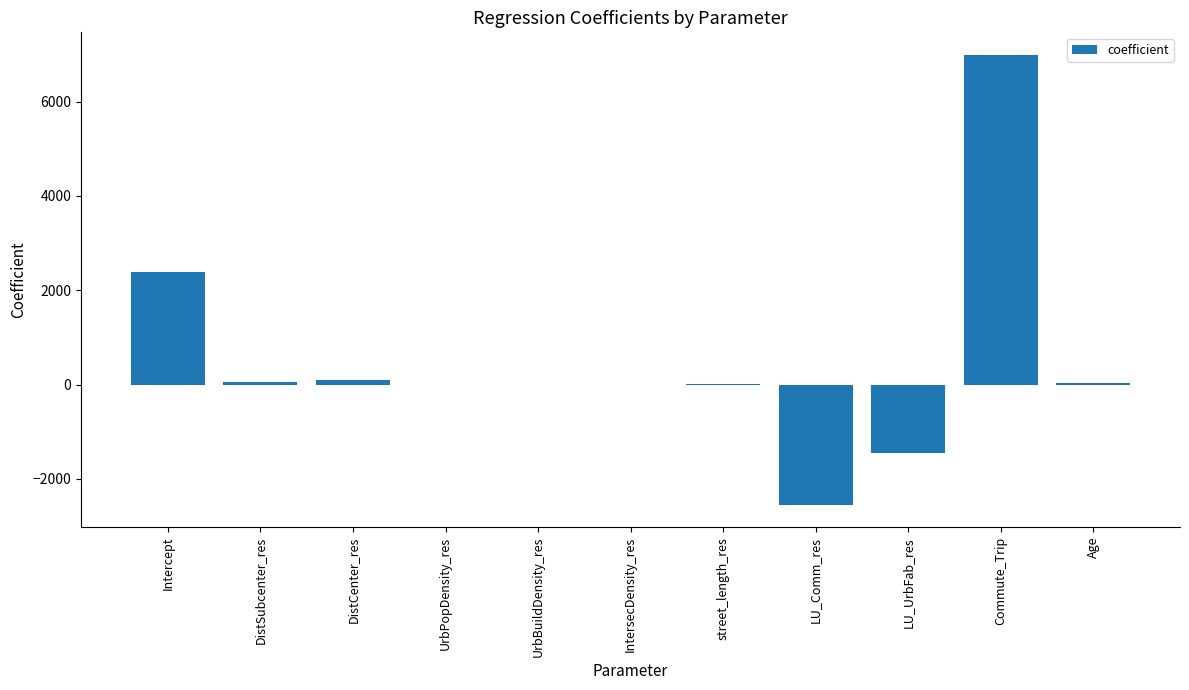

At which label is the value closest to 2221?

Intercept